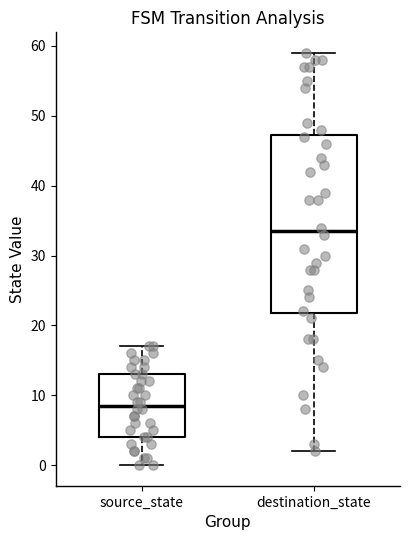

Comparing the boxes themselves (not the whiskers), which one is the tallest?

destination_state